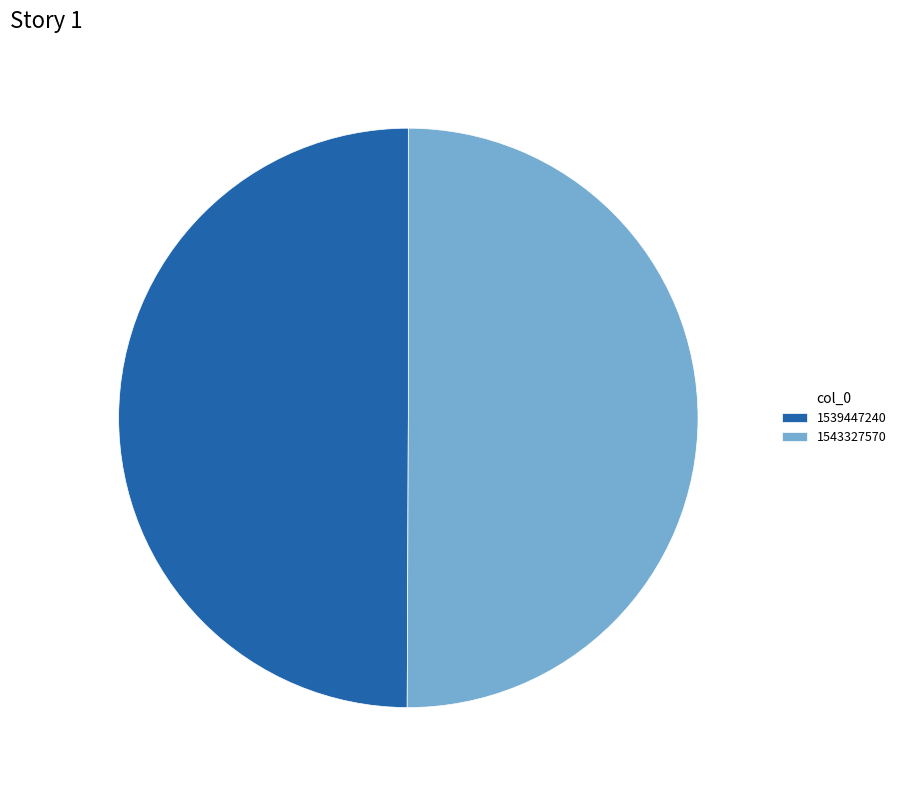

What is the ratio of the value at 1543327570 to the value at 1539447240?

1.0